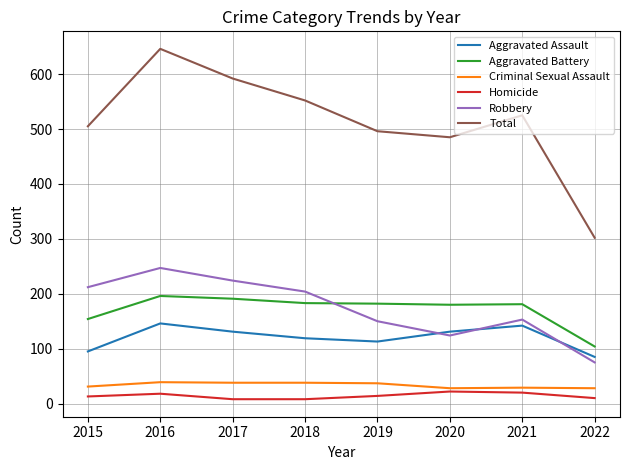

Read the Aggravated Assault value at 2021.

142